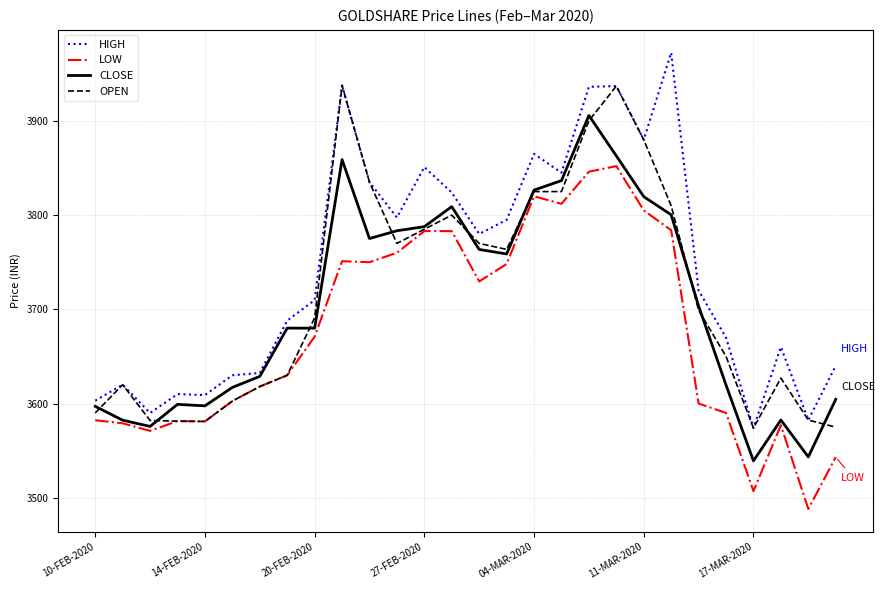

Which series has the largest total across all categories?

HIGH